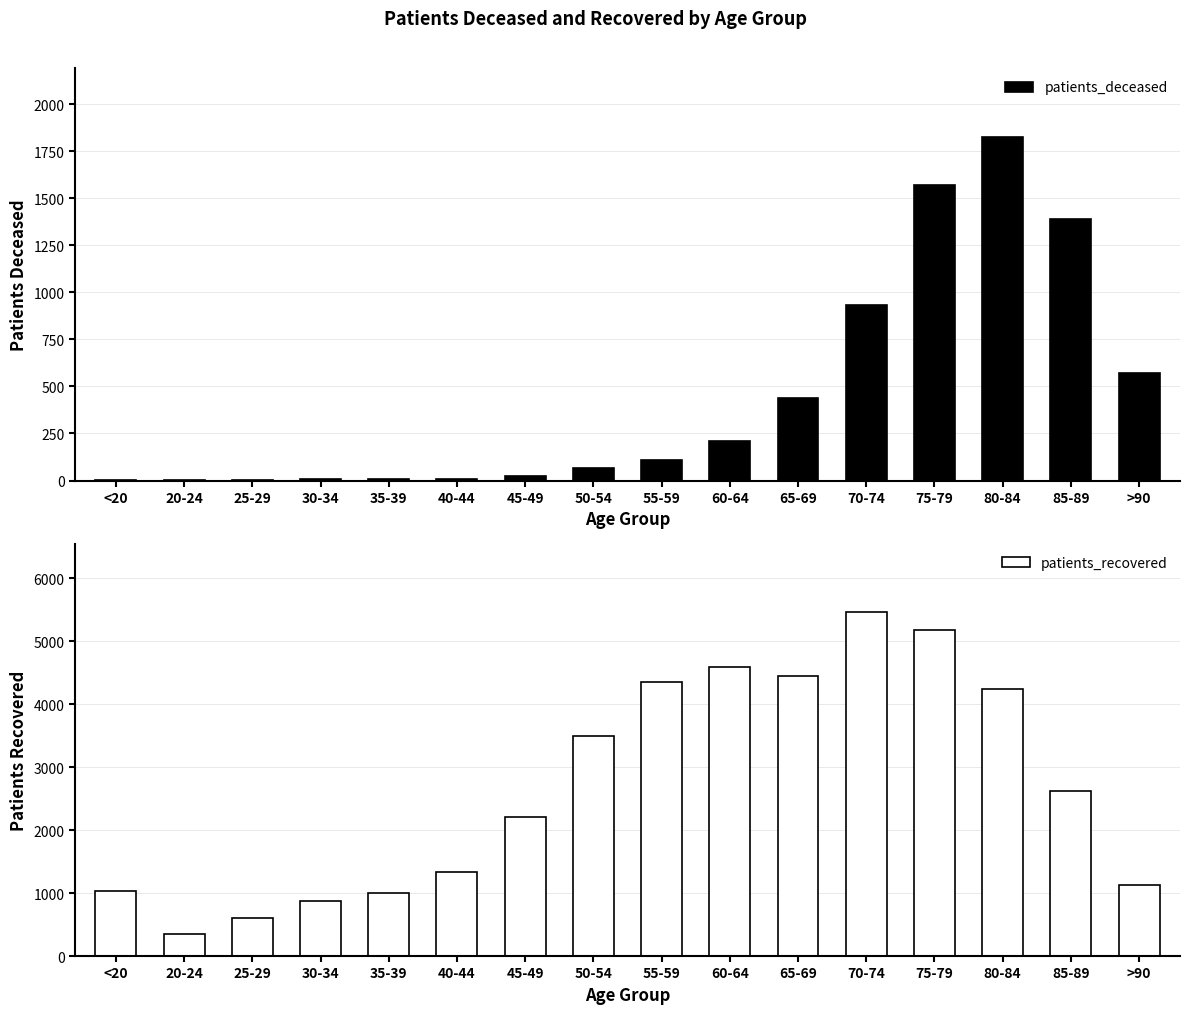

How many data points in patients_recovered are less than 2621?

8